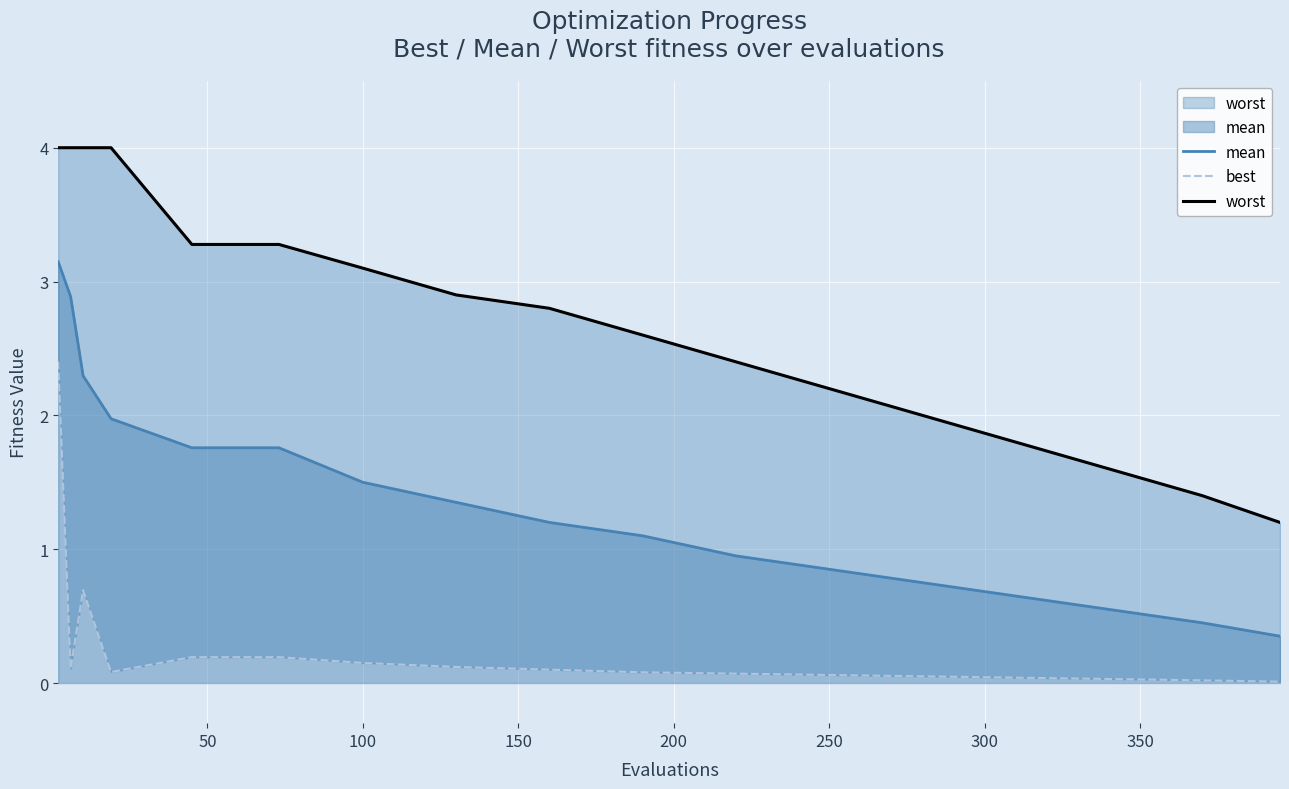

What is the average value of the best series?

0.3